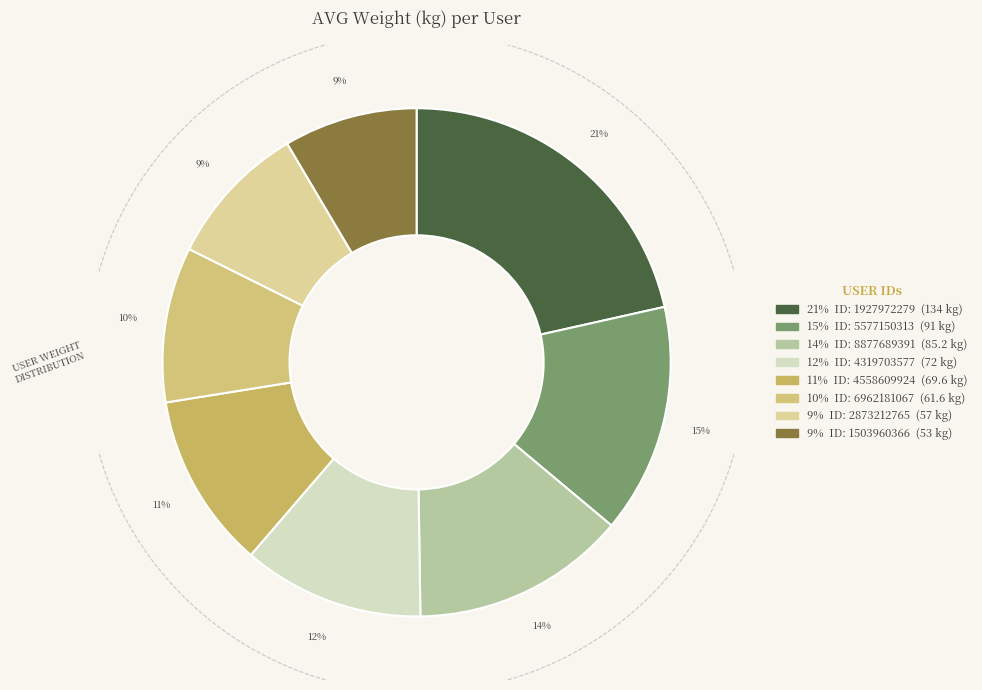

Approximately how many times larger is the value at 1927972279 compared to 1503960366?

2.5